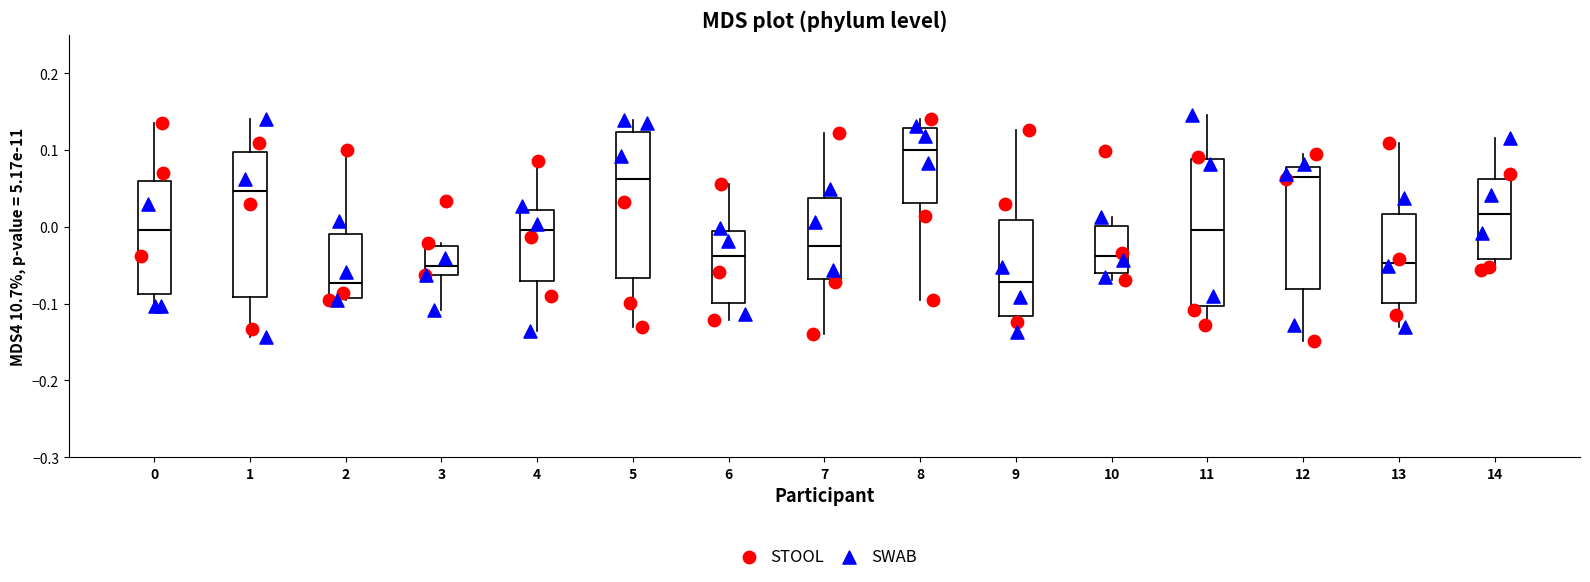

Where does the lower whisker of the box at x = 7 end on the y-axis? The values are not printed on the chart, so give them approximately, as read against the axis.

-0.14